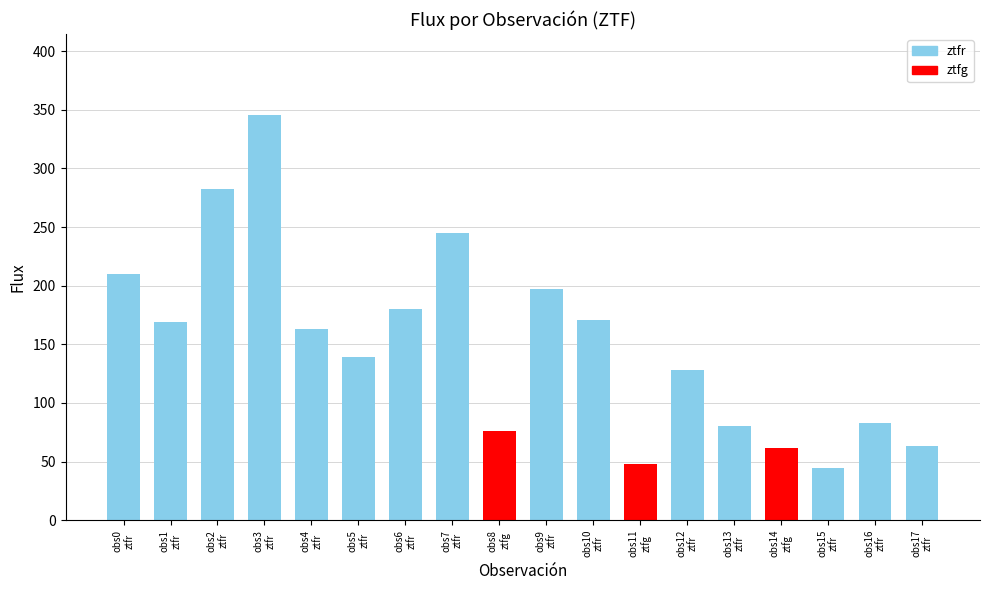

How many bars are there in total?

18